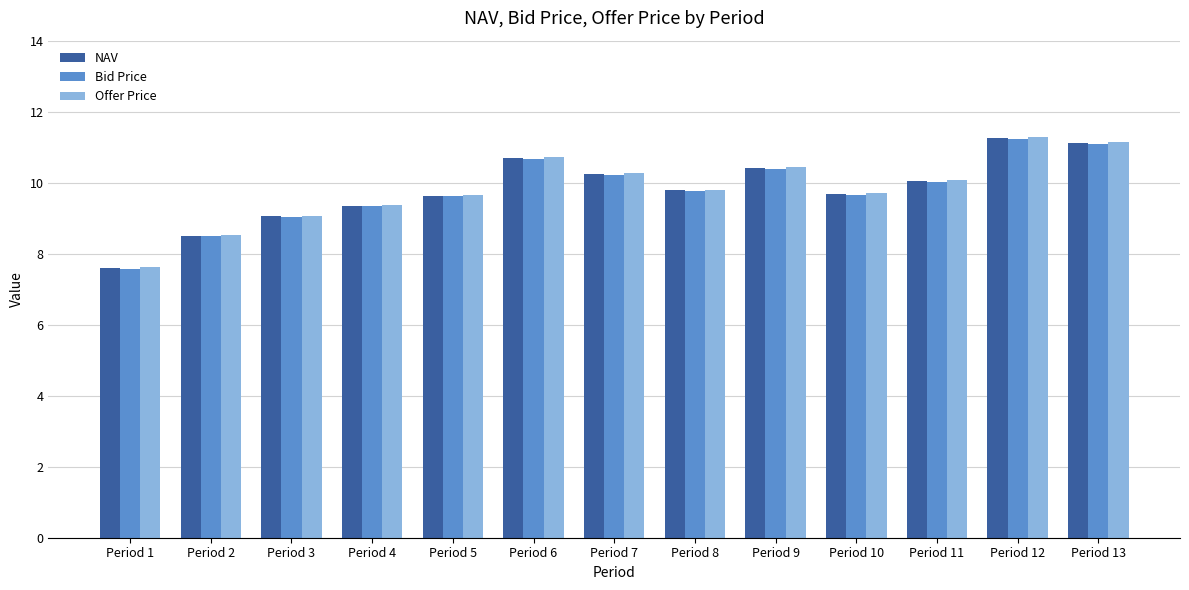

Which series has the widest spread of values?

Offer Price